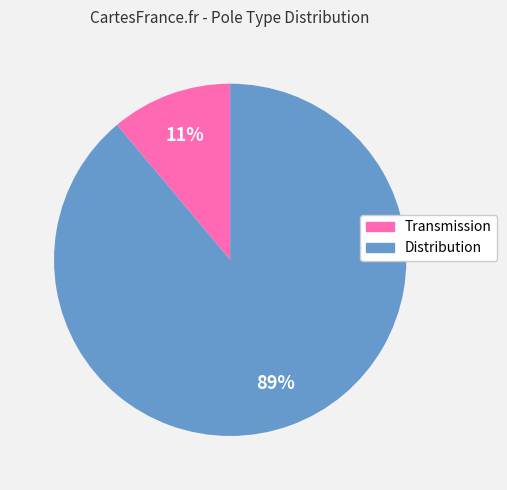

What is the majority slice?

Distribution